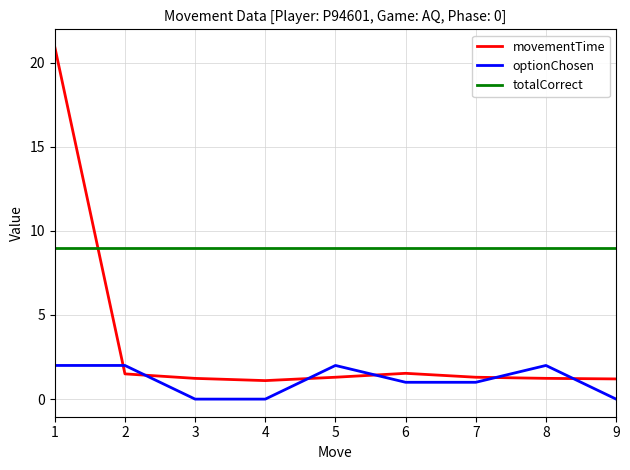

The totalCorrect series shows 2.6 at 1. True or false?

False